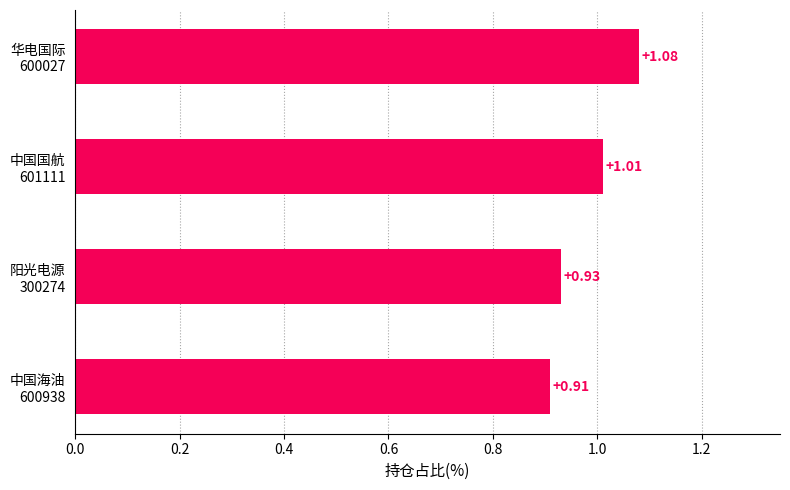

What is the difference between the maximum and minimum values?

0.2